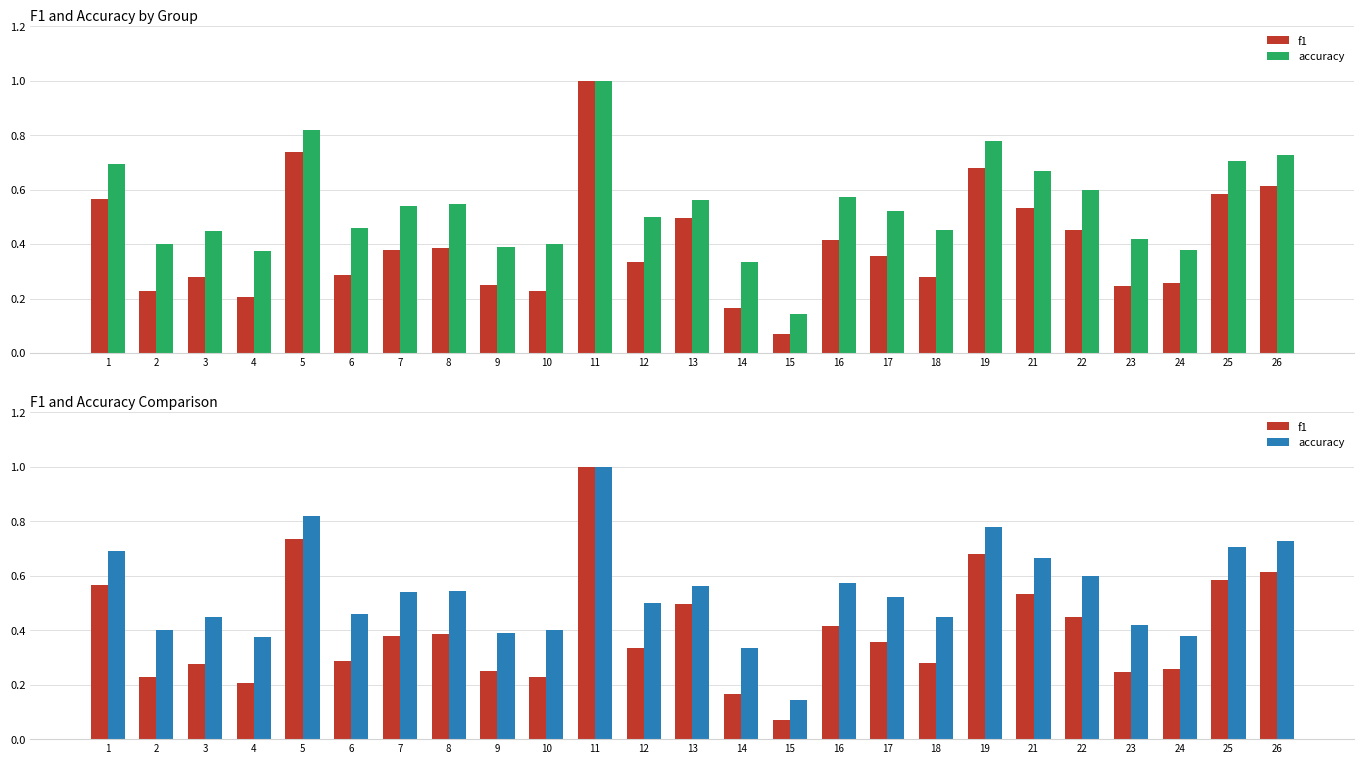

Which series changed the most between 6 and 12?

f1